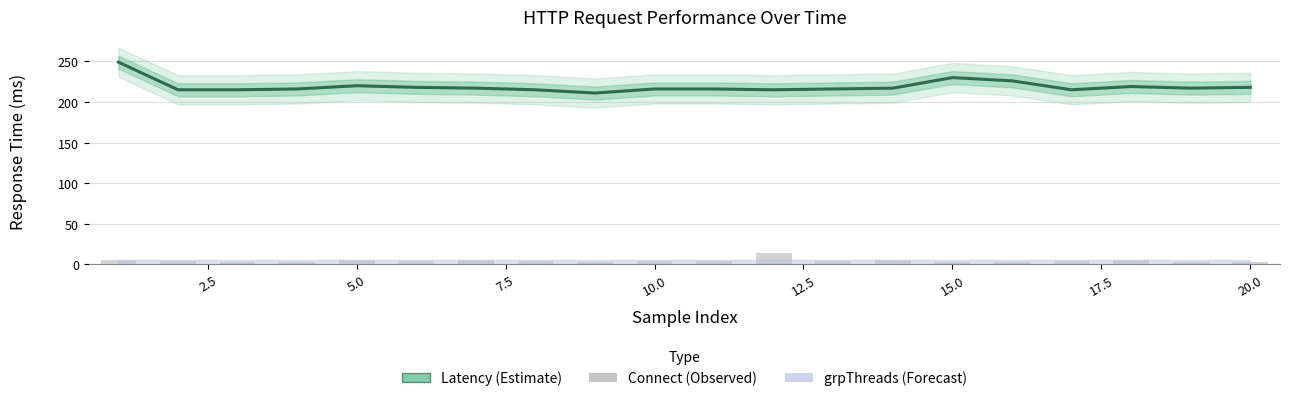

What is the average value of the Connect series?

4